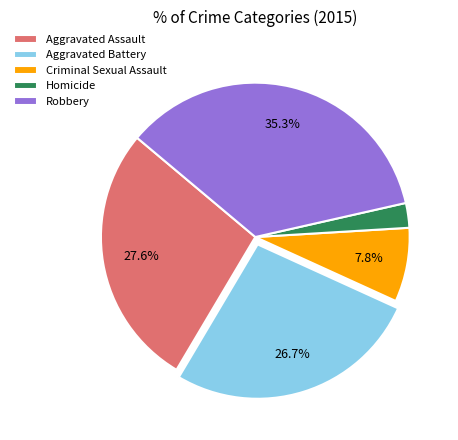

Is there a majority slice in this chart?

No